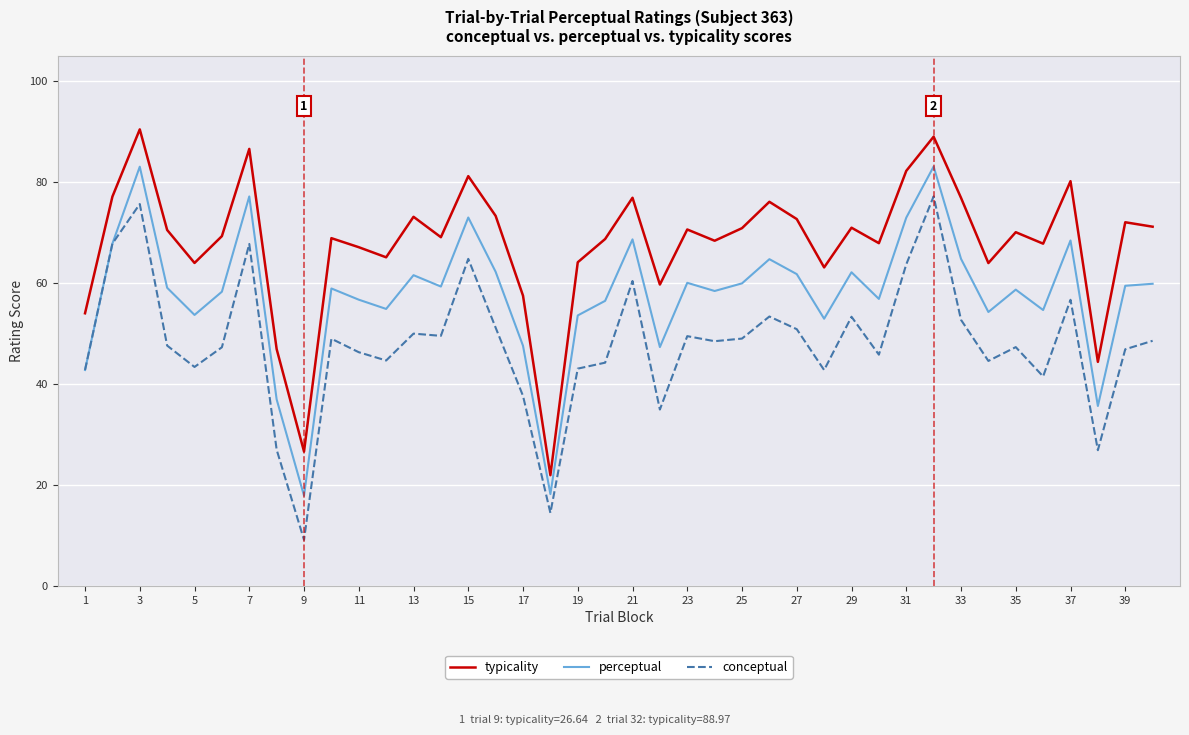

Does the chart have visible grid lines?

Yes